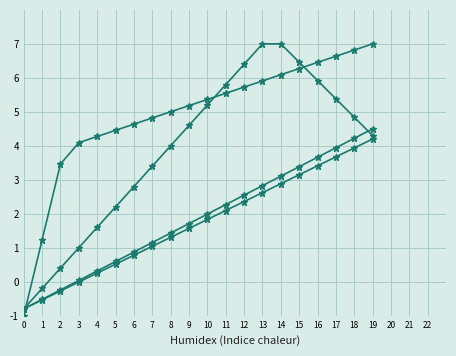

At which category is the sum across all series the highest?

19